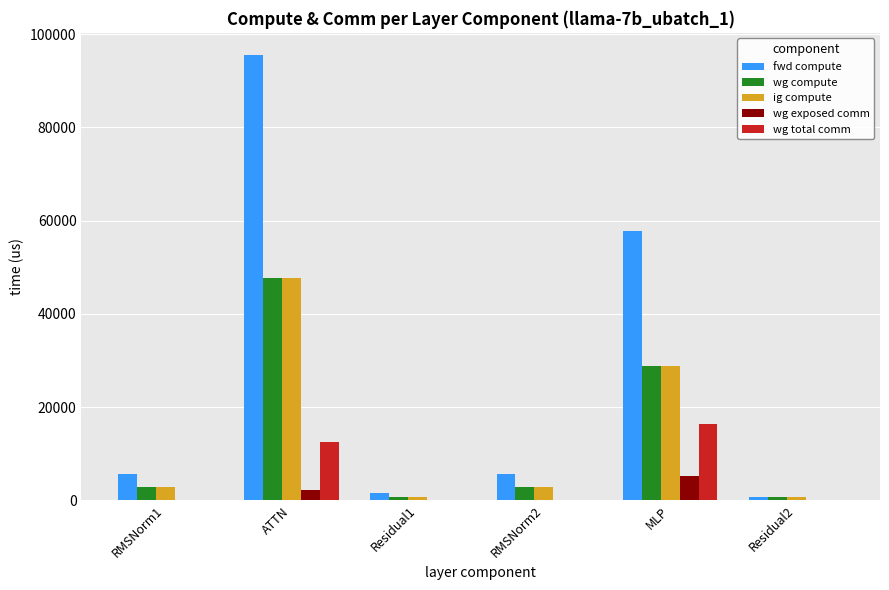

Which series has the largest range (max minus min)?

fwd compute